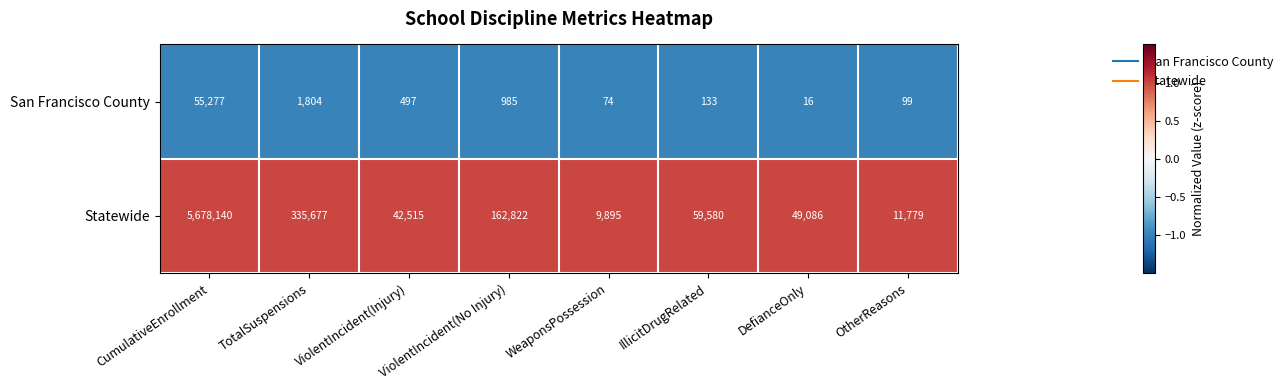

Which series has the widest spread of values?

Statewide